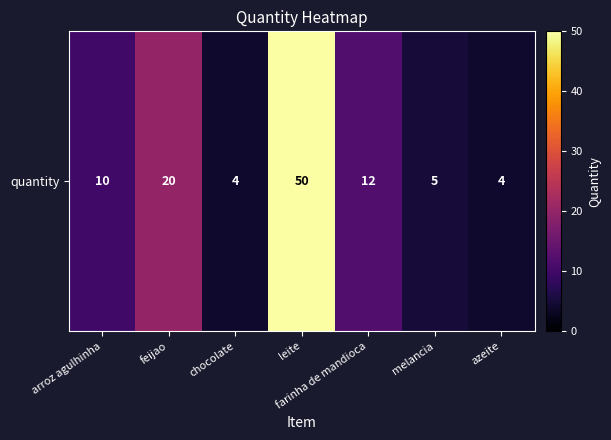

Reading left to right, what are all the values shown in this chart?

arroz agulhinha=10	feijao=20	chocolate=4	leite=50	farinha de mandioca=12	melancia=5	azeite=4